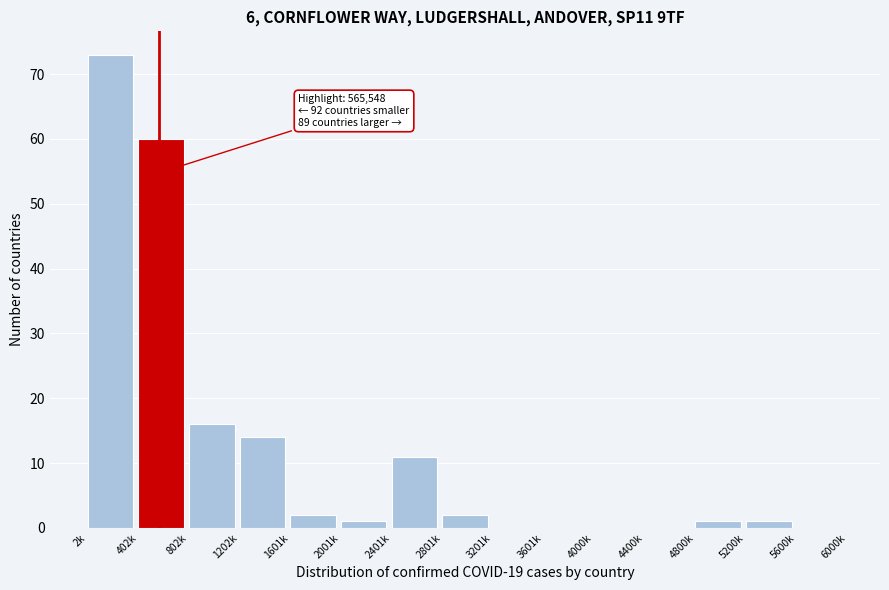

Reading right to left, what are all the values shown in this chart?

5600k=0	5200k=1	4800k=1	4400k=0	4000k=0	3601k=0	3201k=0	2801k=2	2401k=11	2001k=1	1601k=2	1202k=14	802k=16	402k=60	2k=73